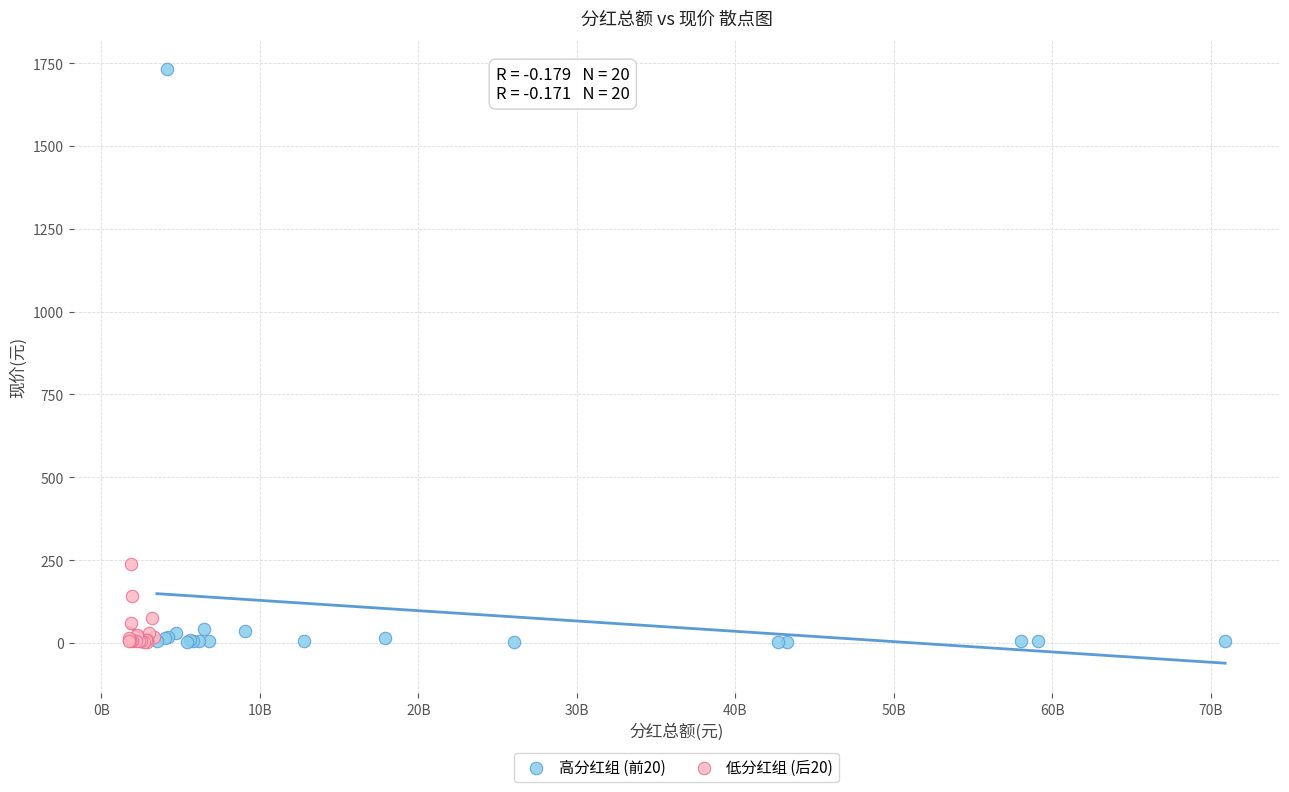

Which series contains the highest Y value?

高分红组 (前20)